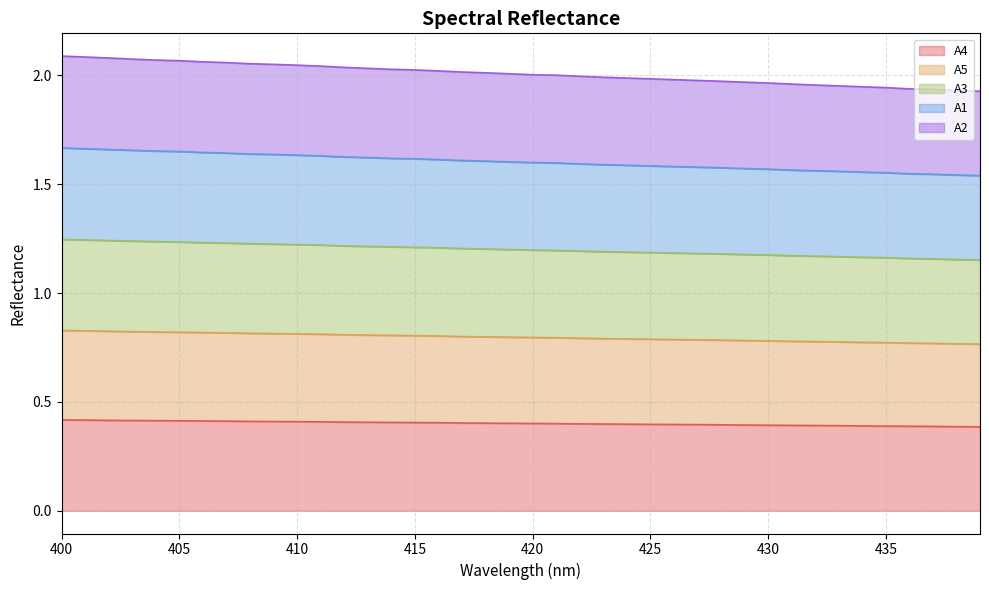

What is the value of the A2 point at the 10th from the left?

2.1